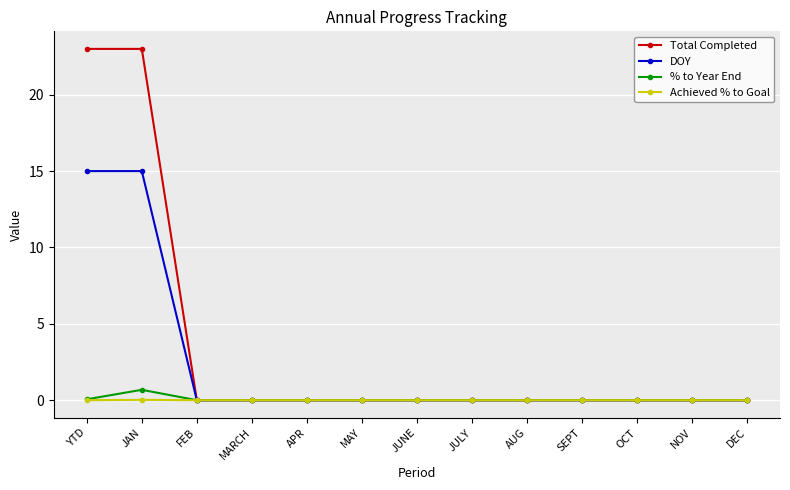

How many categories are shown in the chart?

13